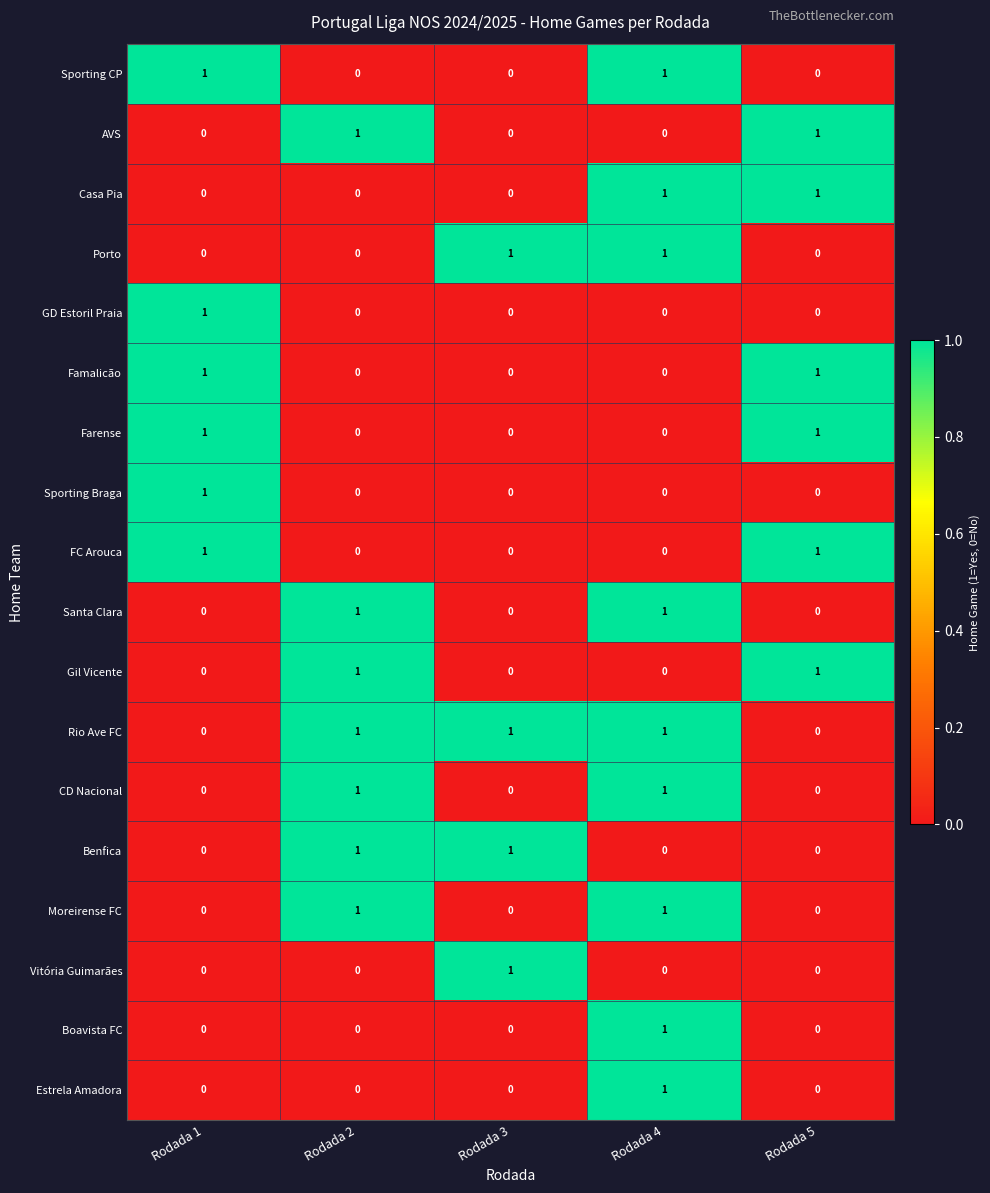

At which category is the sum across all series the highest?

Rodada 4